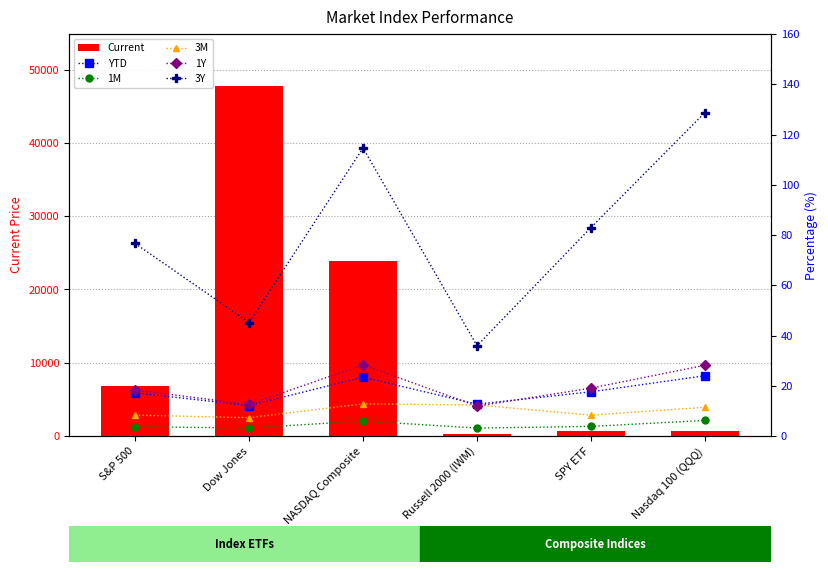

Does the chart contain any negative values?

No